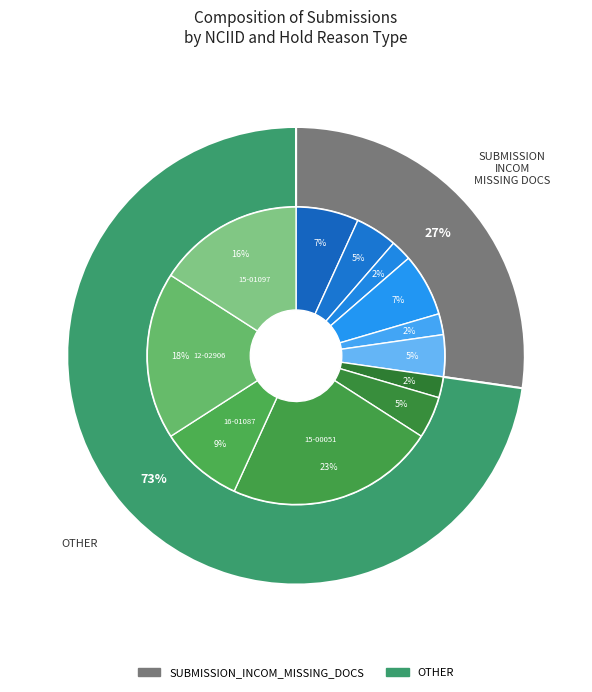

What is the largest slice in the pie chart?

NCI-2015-00051